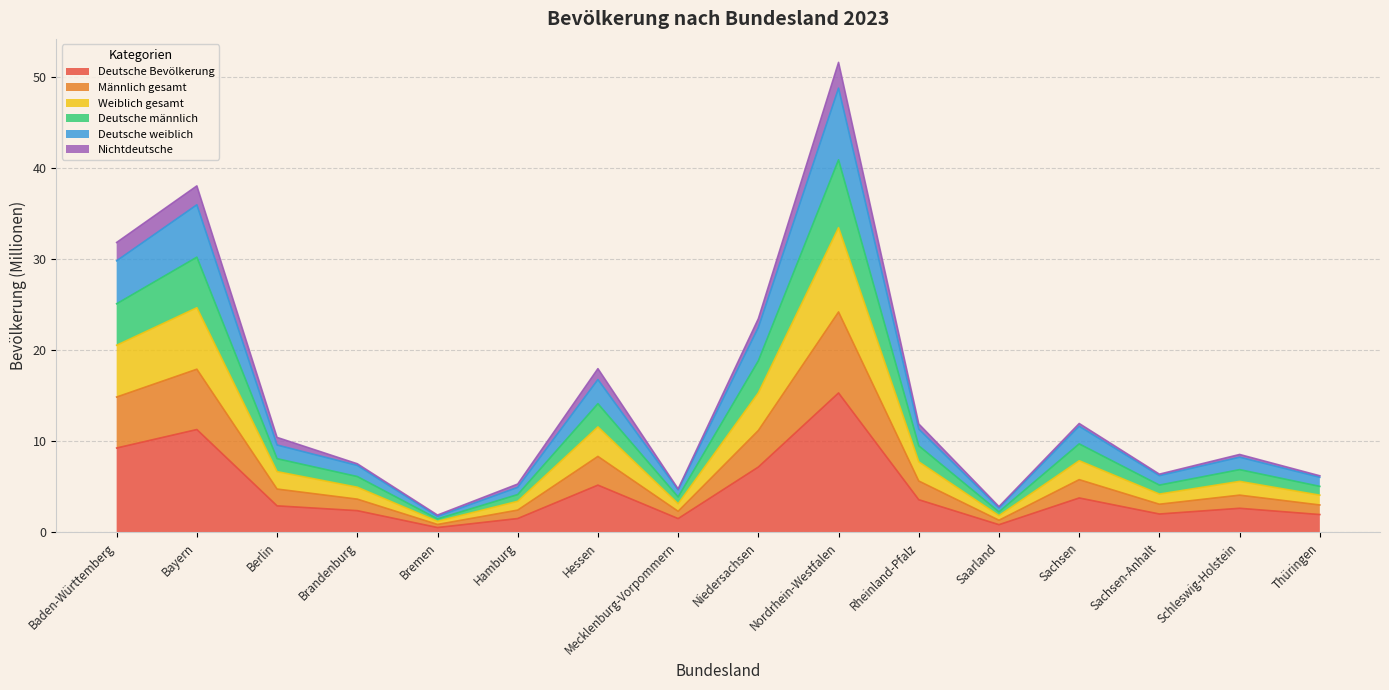

At how many categories does at least one series exceed 34?

2